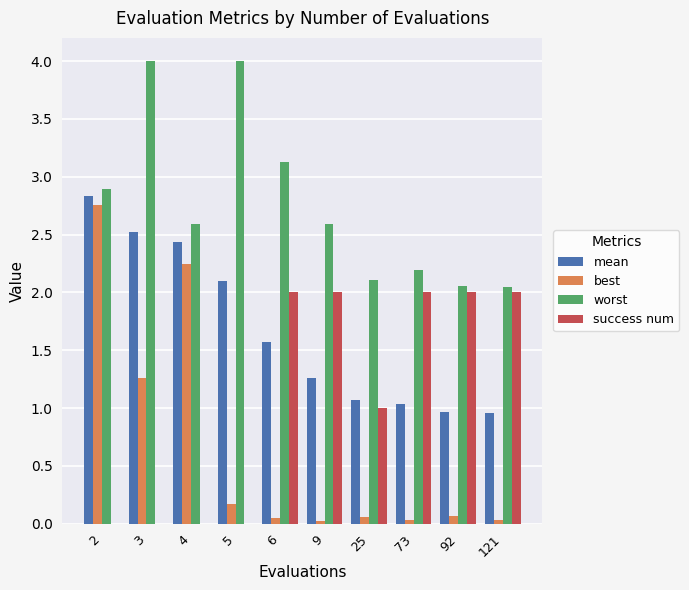

What is the sum of the worst values at 73 and 2?

5.1